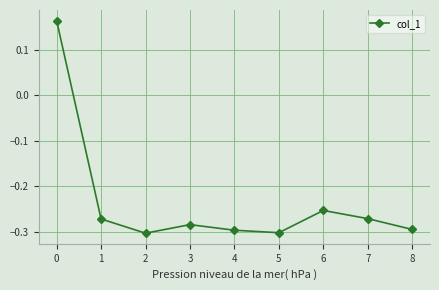

The chart shows a value of -0.3 at 6. True or false?

True